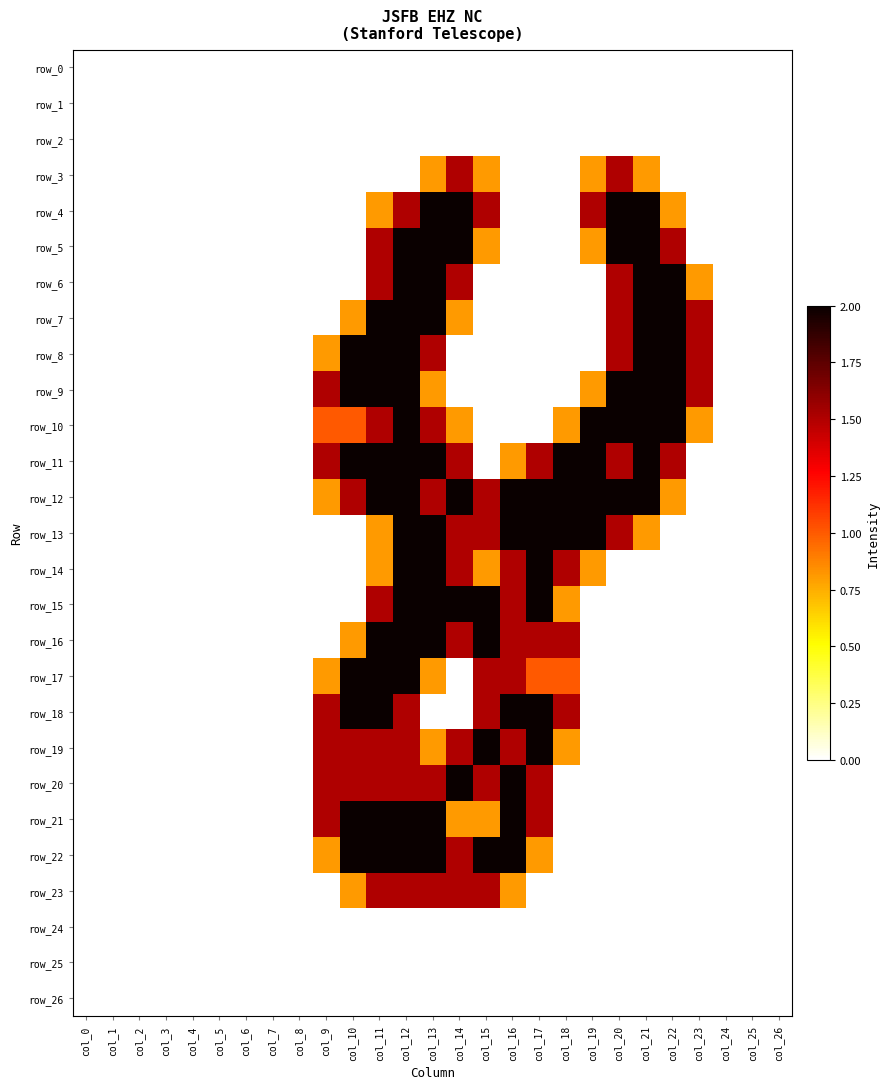

Rank the series at col_23 from lowest to highest value.

row_0, row_1, row_2, row_3, row_4, row_5, row_11, row_12, row_13, row_14, row_15, row_16, row_17, row_18, row_19, row_20, row_21, row_22, row_23, row_24, row_25, row_26, row_6, row_10, row_7, row_8, row_9